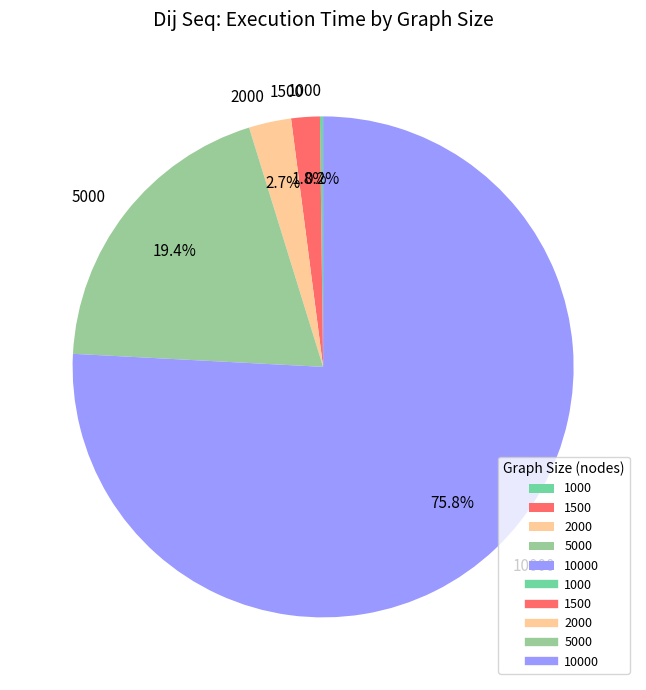

To the nearest percent, what percentage of the pie is 5000?

19%